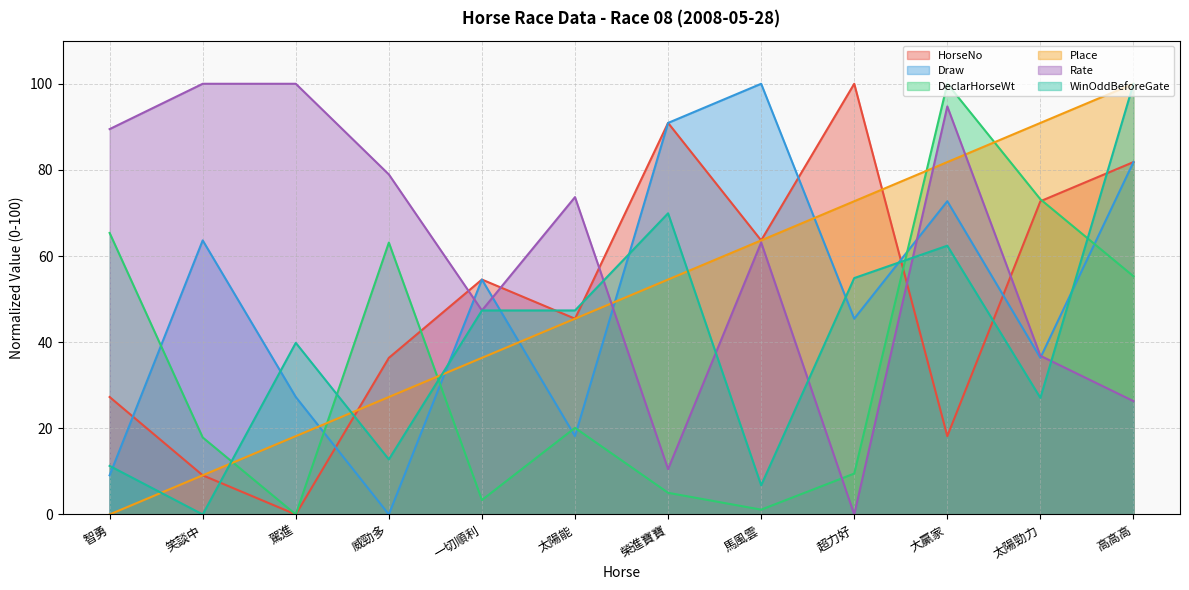

Where is HorseNo nearest to the value 50?

一切順利